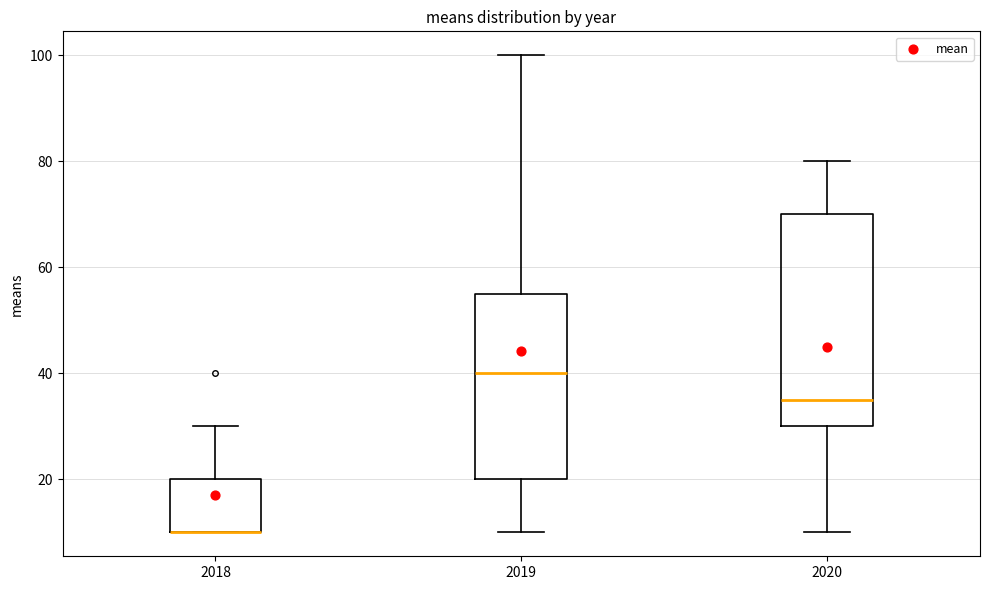

Reading left to right, read every box against the y-axis: the position of its median line, the range the box covers, and the ends of its whiskers. The values are not printed on the chart, so give them approximately, as read against the axis.

2018: median 10 (drawn on the box's lower edge), box 10 to 20, whiskers 10 to 30
2019: median 40, box 20 to 56, whiskers 10 to 100
2020: median 36, box 30 to 70, whiskers 10 to 80